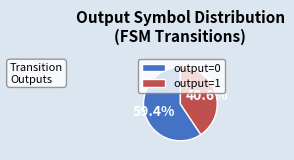

Which slice is the largest?

output=0